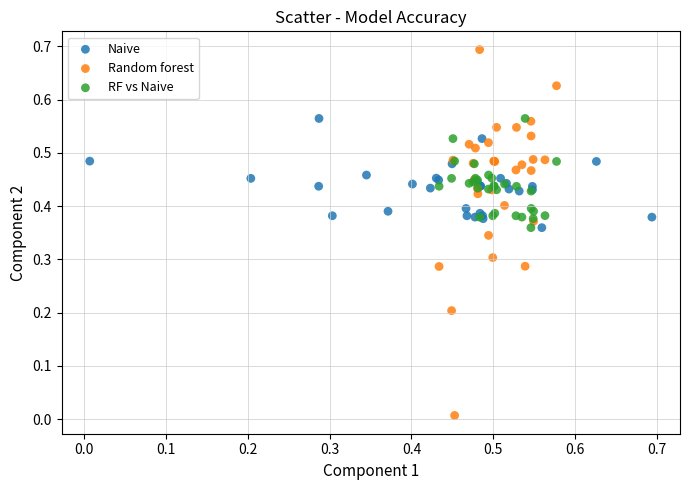

Which series reaches the maximum Y coordinate?

Random forest